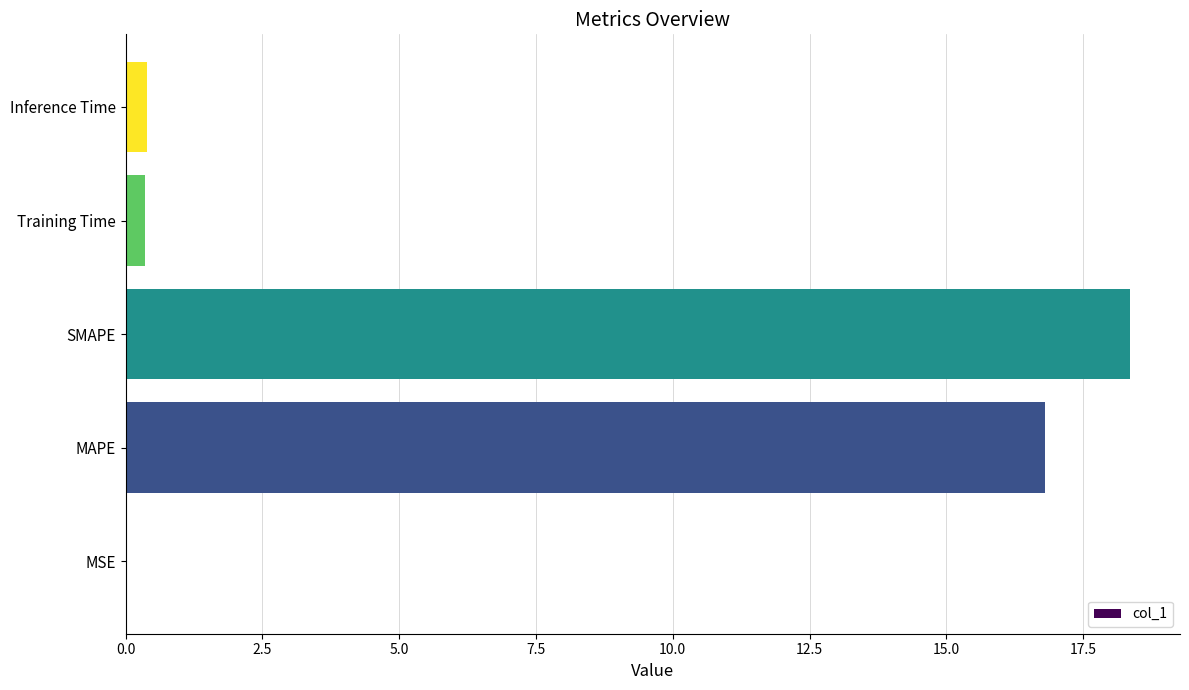

True or false: the data shows 32.2 at SMAPE.

False